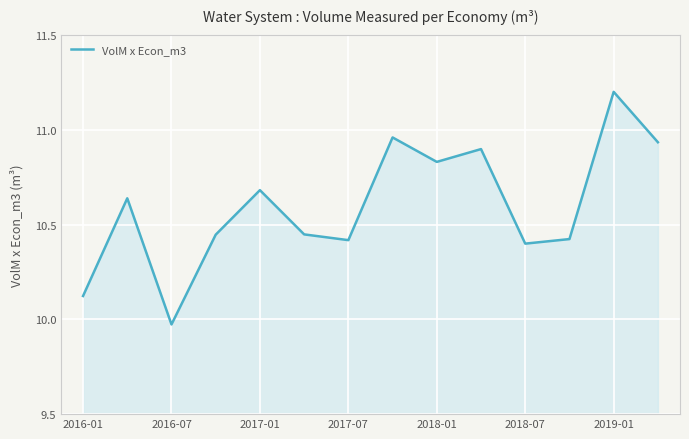

What is the greatest value displayed?

11.2